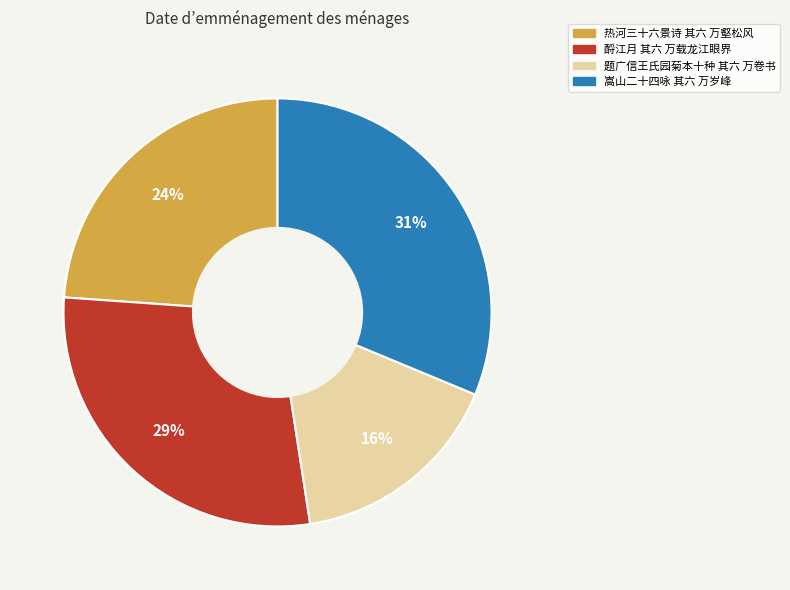

Rank the categories by value from lowest to highest.

题广信王氏园菊本十种 其六 万卷书, 热河三十六景诗 其六 万壑松风, 酹江月 其六 万载龙江眼界, 嵩山二十四咏 其六 万岁峰